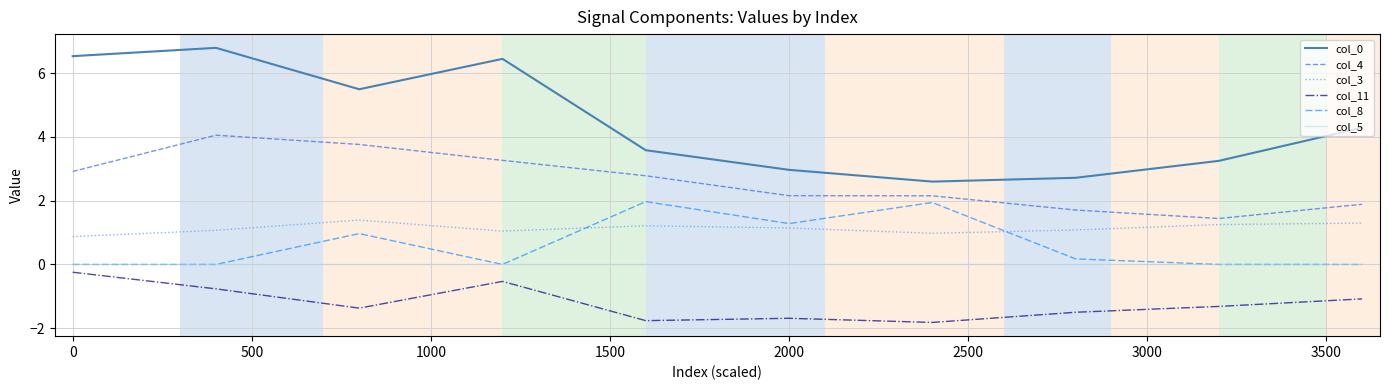

What is the maximum value for col_11?

-0.2